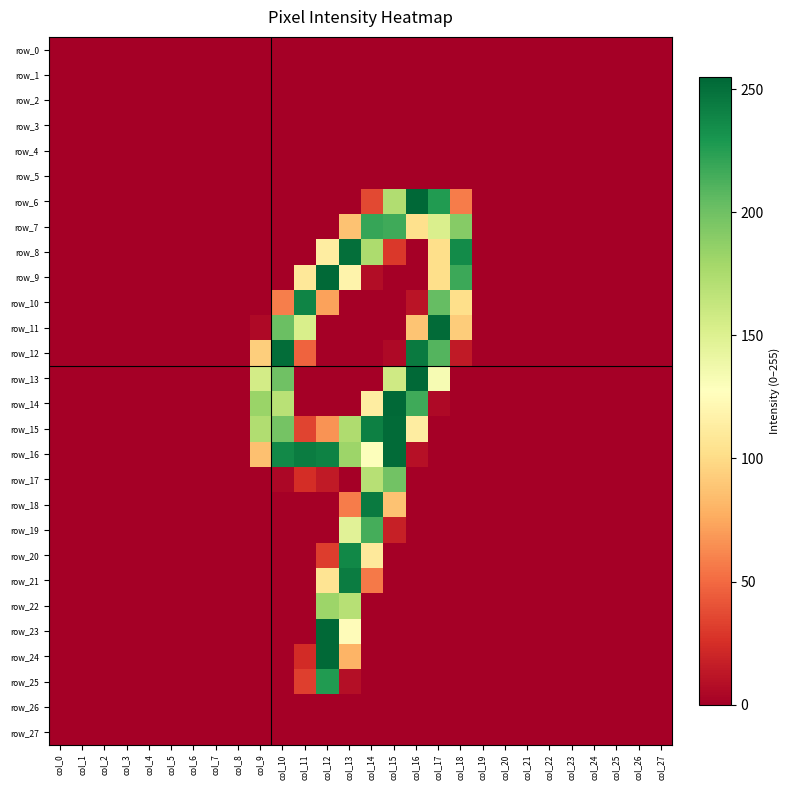

At which category is the sum across all series the highest?

col_13